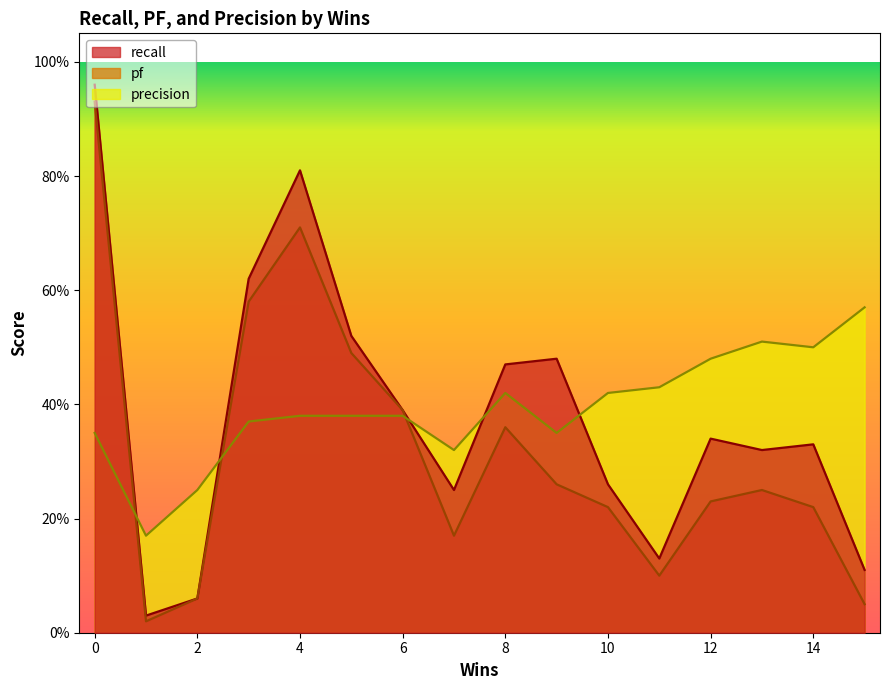

What are all the series names shown in the legend?

recall, pf, precision